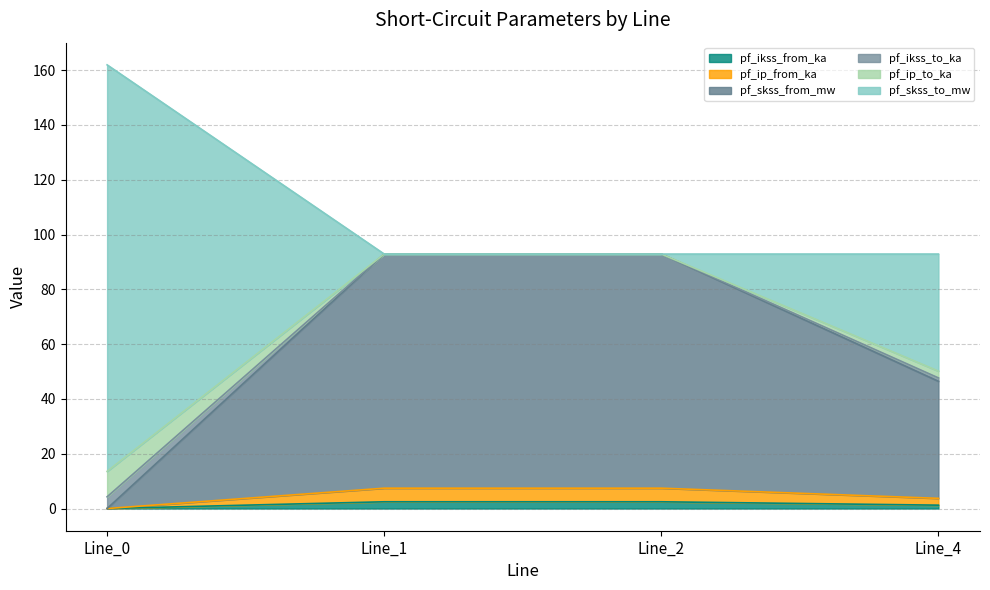

What is the difference between the second highest and second lowest values in the pf_ip_from_ka series?

3.7